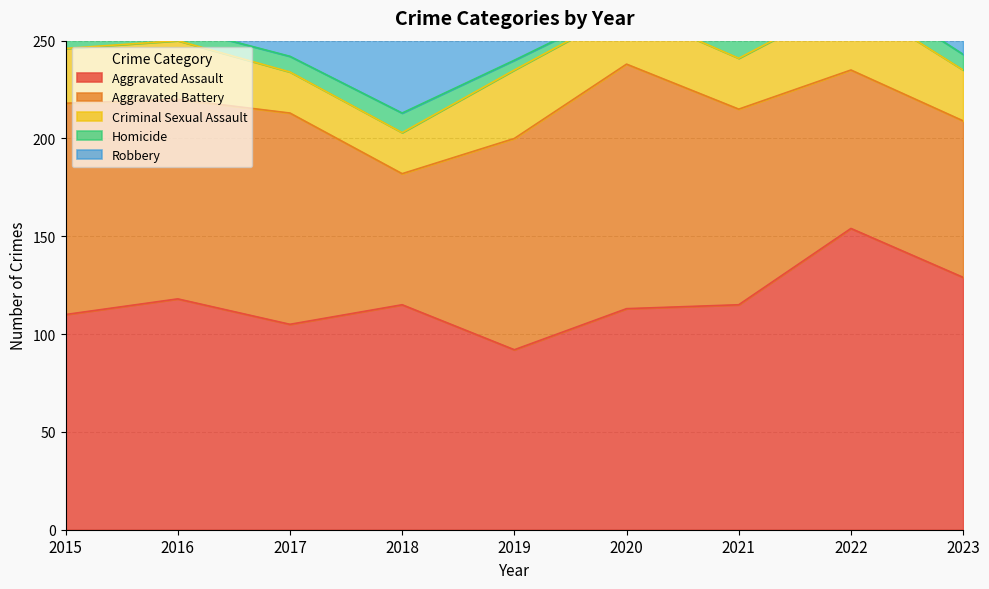

Where is Criminal Sexual Assault nearest to the value 28?

2015